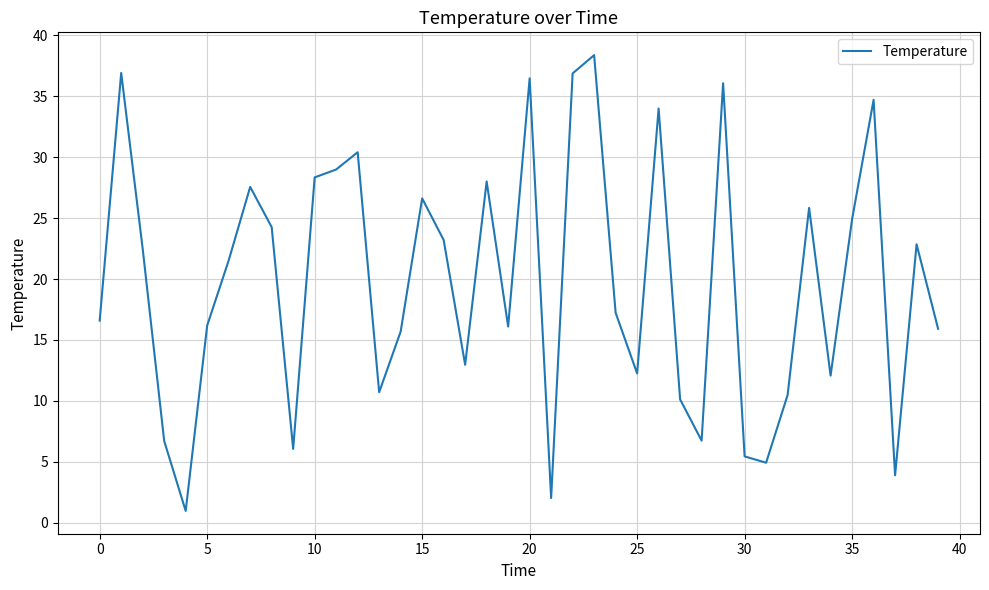

What is the difference between the maximum and minimum values?

37.4